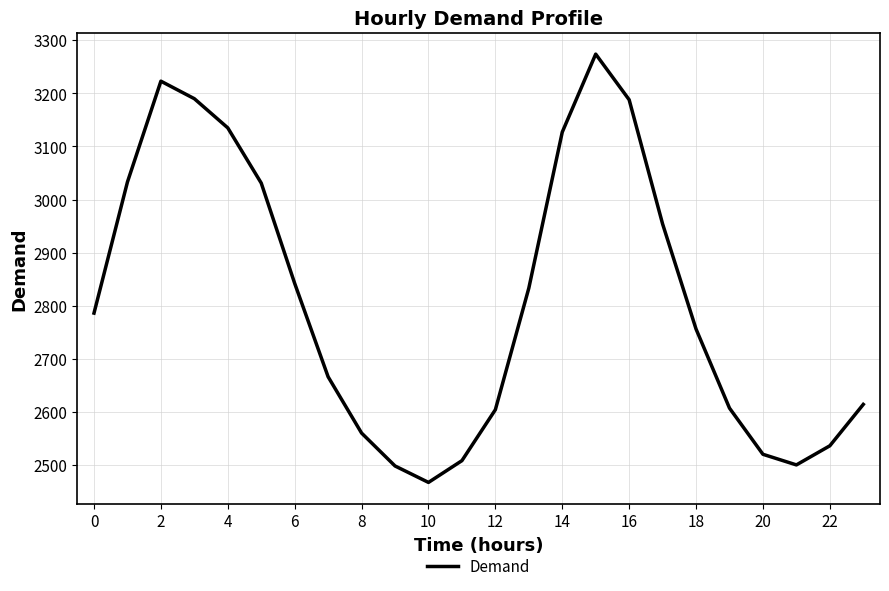

What is the greatest value displayed?

3274